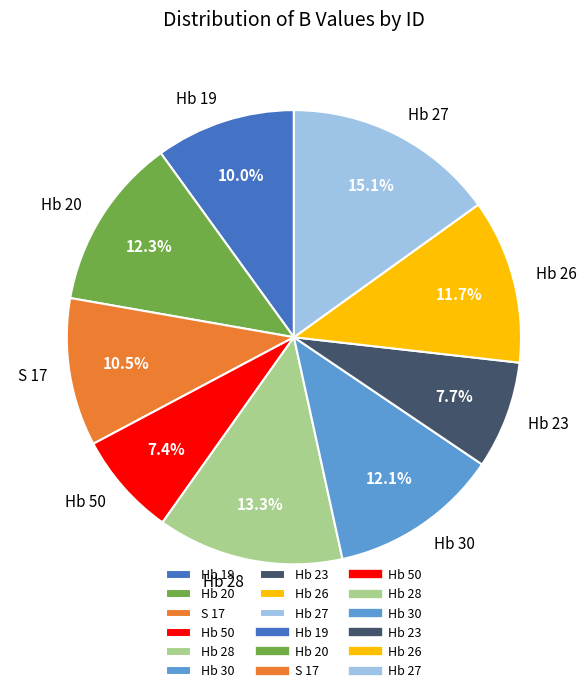

Combined, do Hb 50 and S 17 account for over 50%?

No